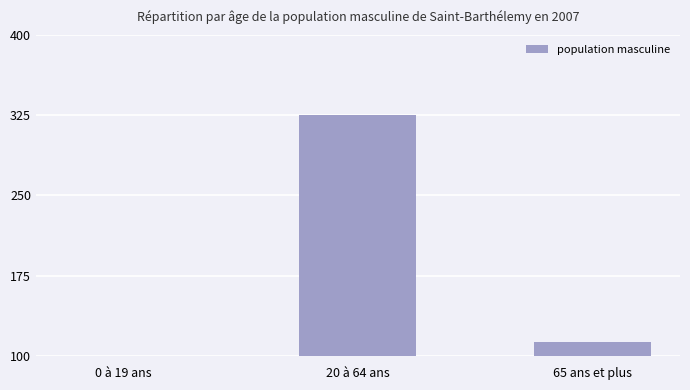

What is the difference between the values at 20 à 64 ans and 0 à 19 ans?

229.3